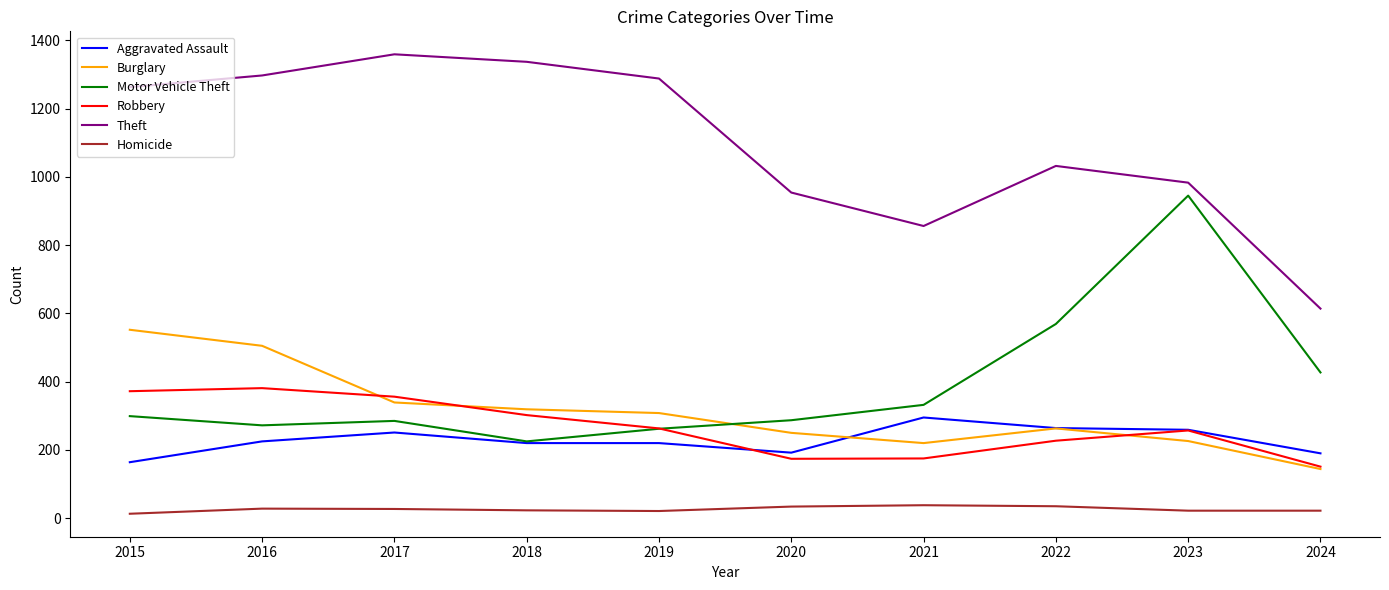

The value of Robbery at 2020 is 174. True or false?

True